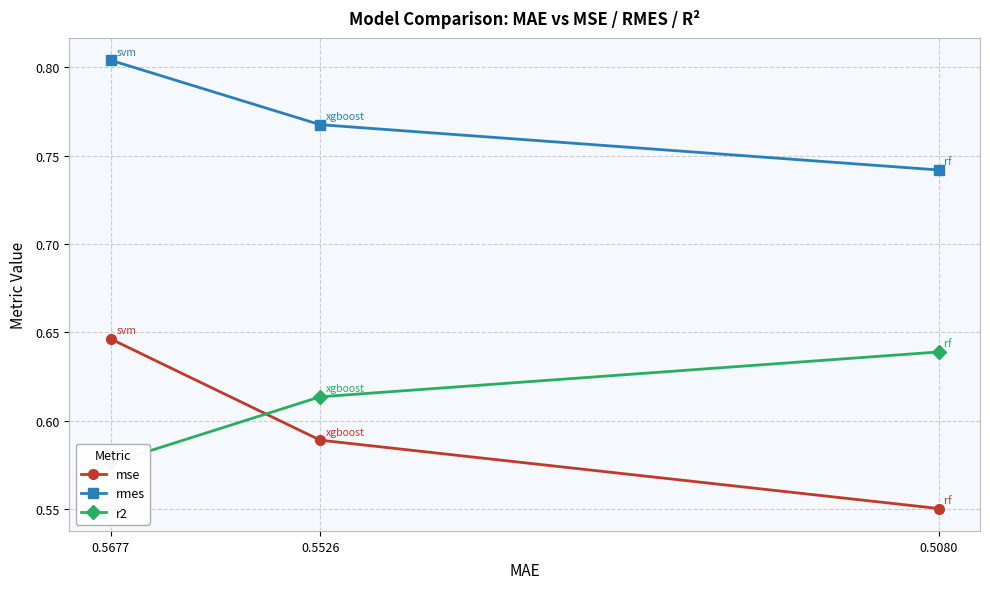

Does the chart display data point markers on the line(s)?

Yes